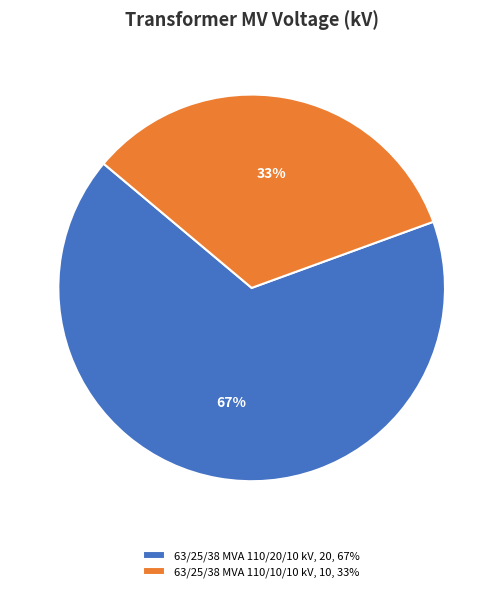

What is the smallest slice in the pie chart?

63/25/38 MVA 110/10/10 kV